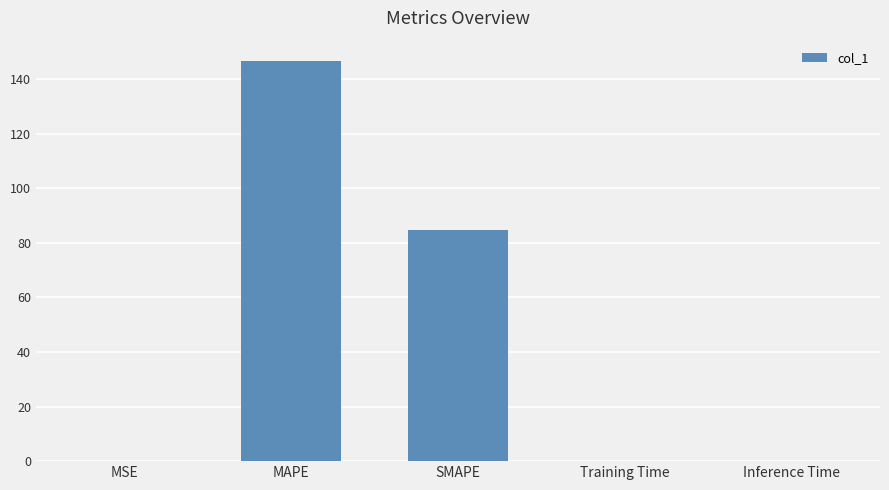

At which category does the chart reach its peak across all series?

MAPE